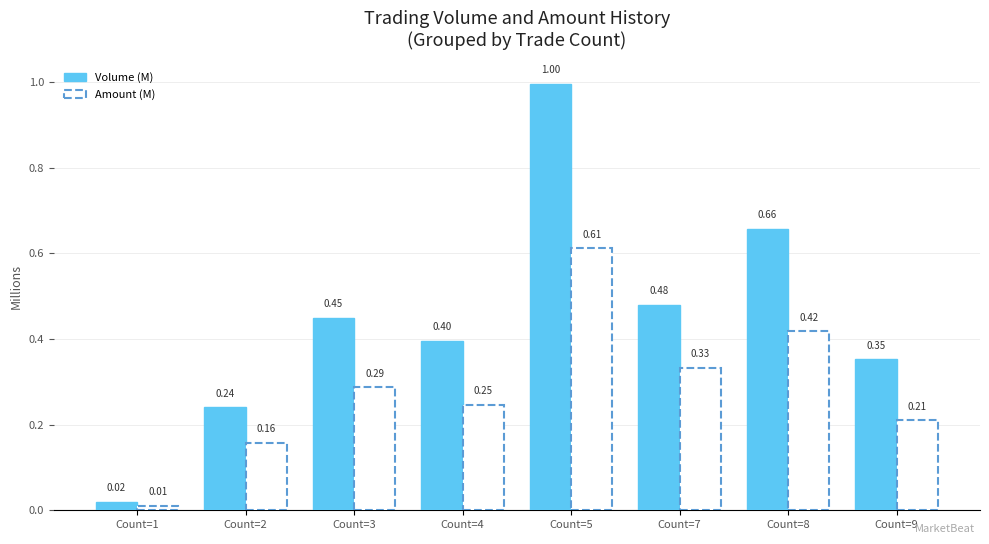

Rank the series at Count=4 from highest to lowest value.

Volume (M), Amount (M)